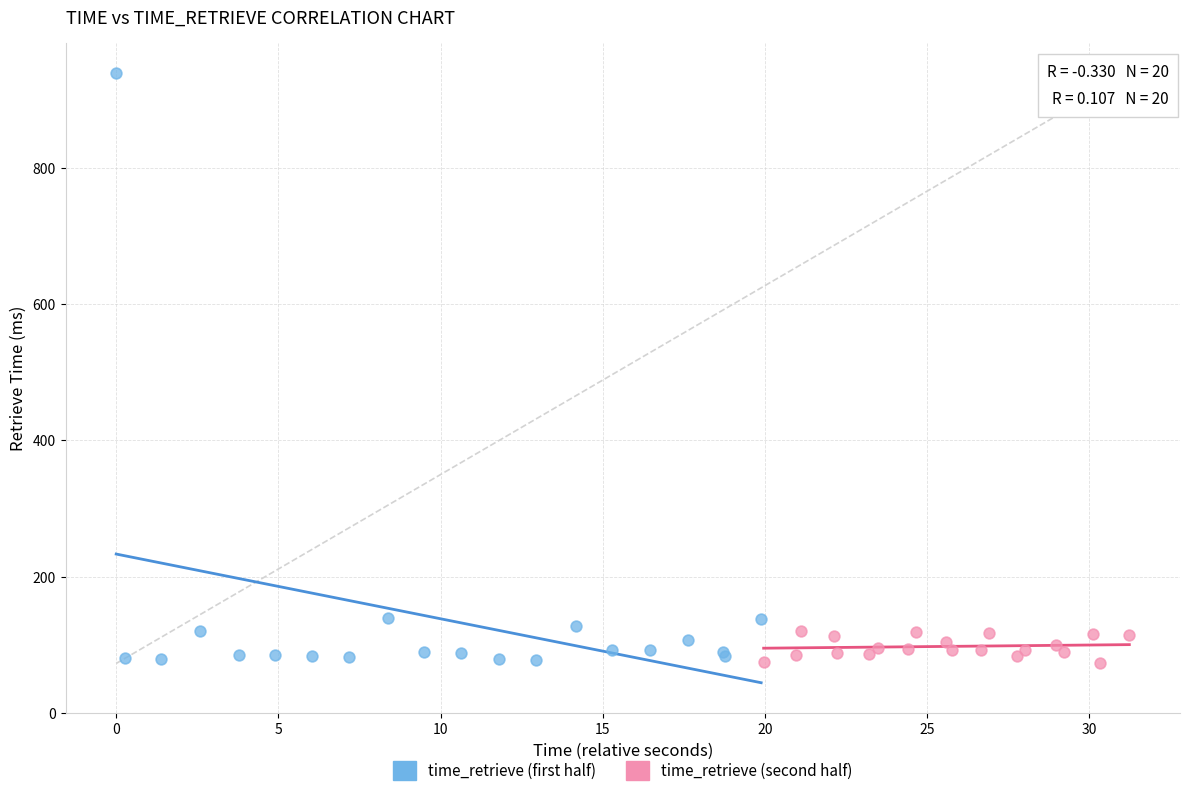

Which series has the widest spread of Y values?

time_retrieve (first half)